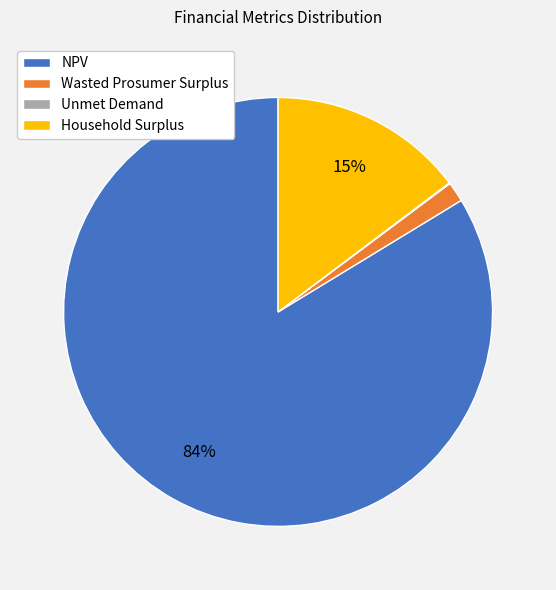

To the nearest percent, what is the average slice percentage?

25%